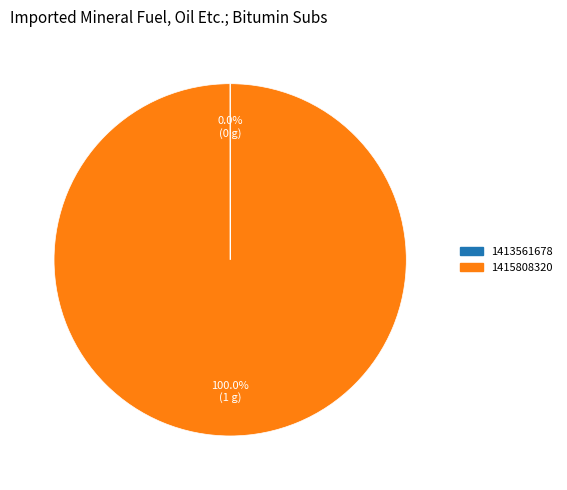

Is there any slice that represents more than half of the pie?

Yes